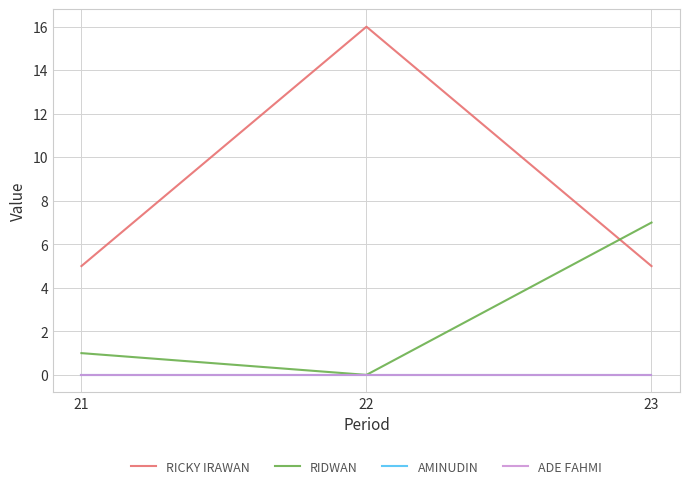

Count the number of categories in the chart.

3